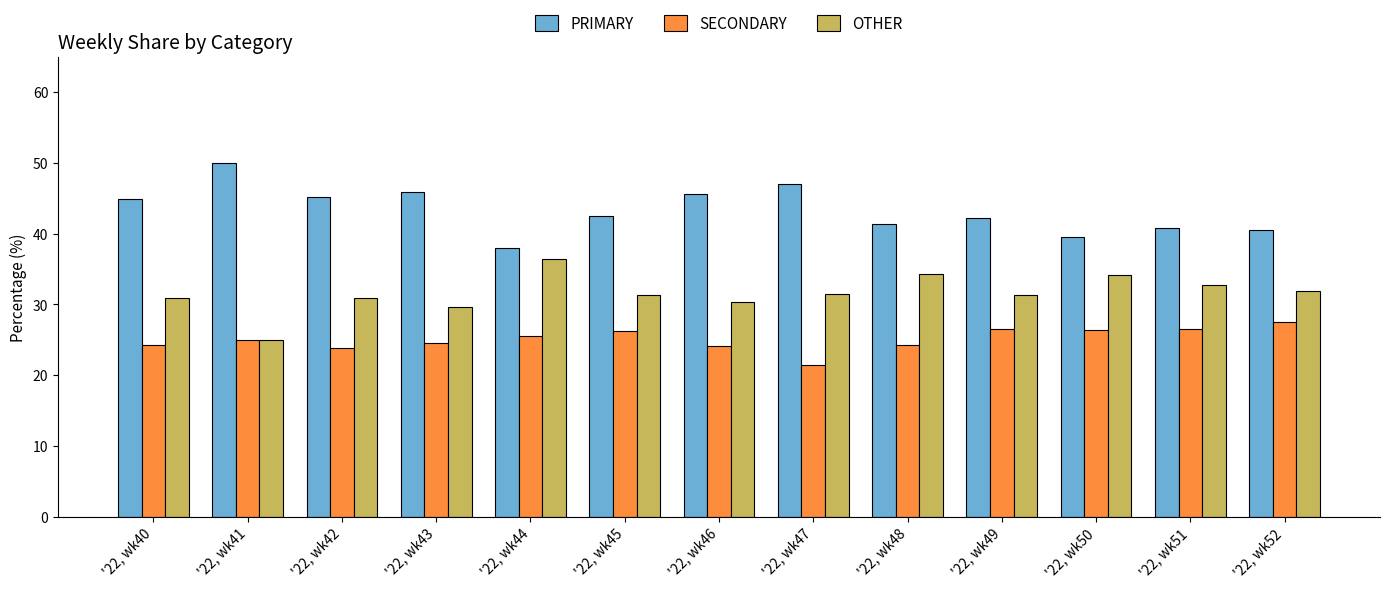

At which category does the chart reach its peak across all series?

'22, wk41